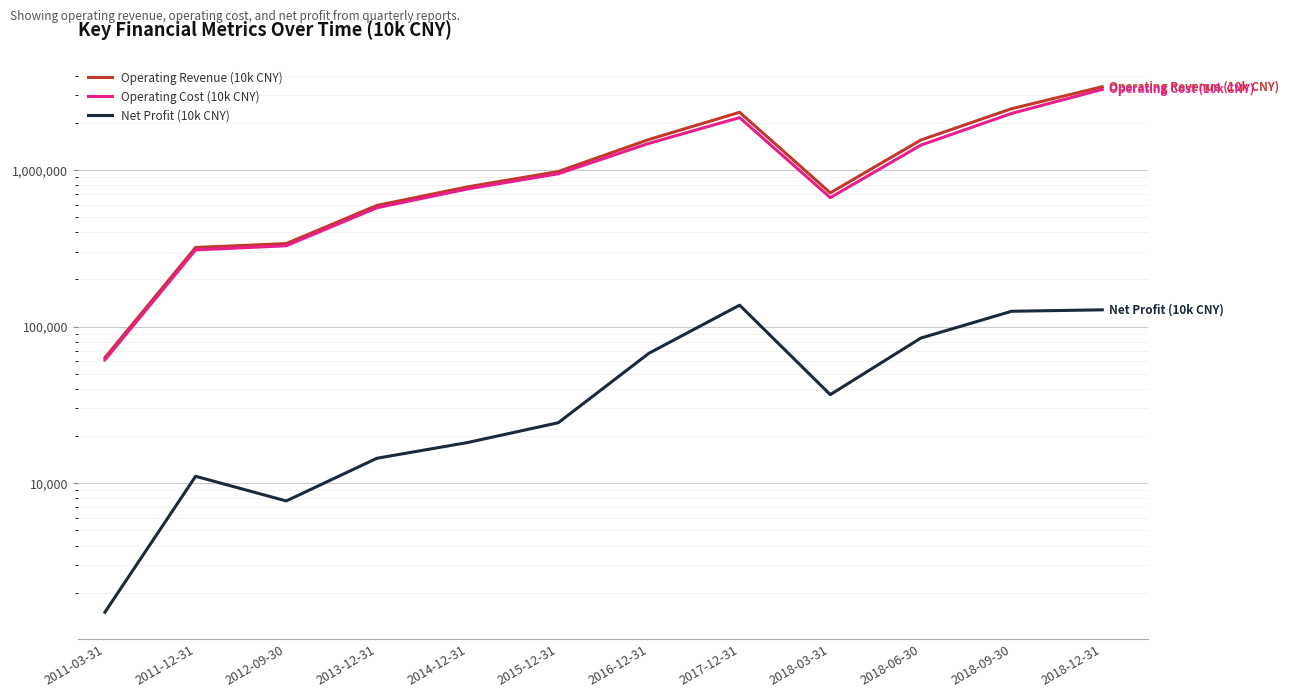

At which label does Net Profit (10k CNY) reach its peak?

2017-12-31